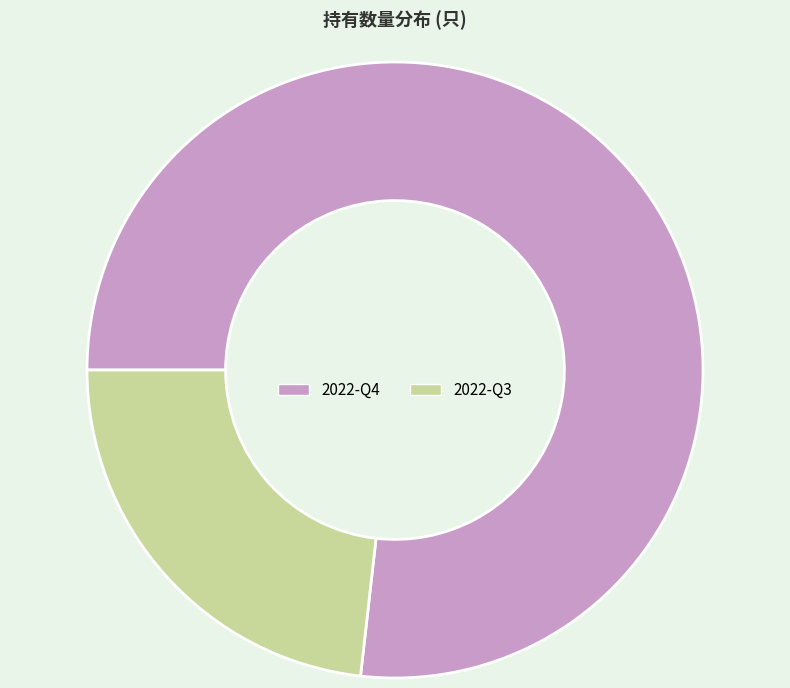

Count the number of slices in the pie.

2